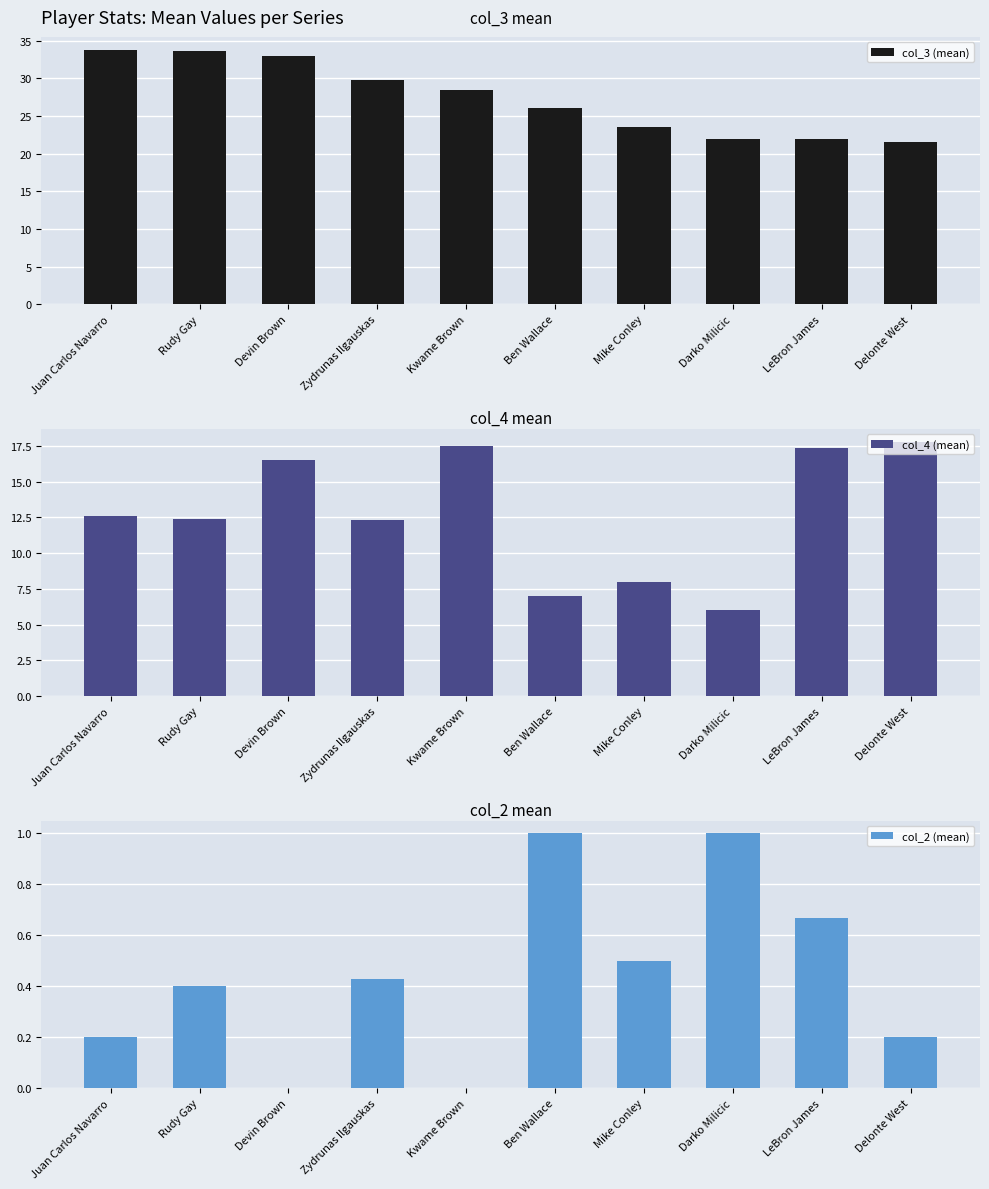

What is the value of the col_4 (mean) bar at the 7th from the left?

8.0